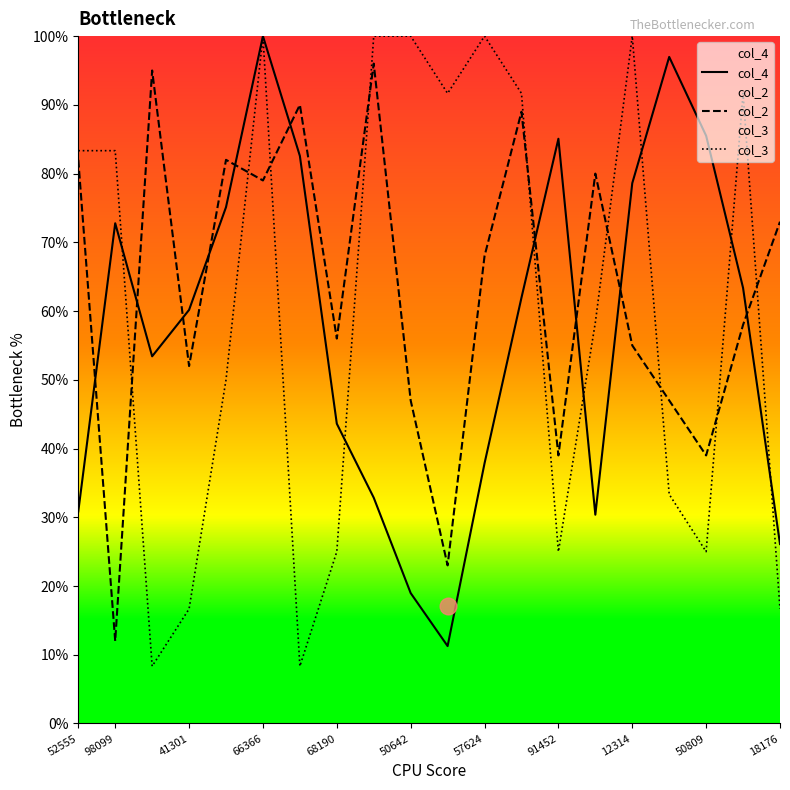

What is the value of the col_3 point at the 7th from the left?

8.3